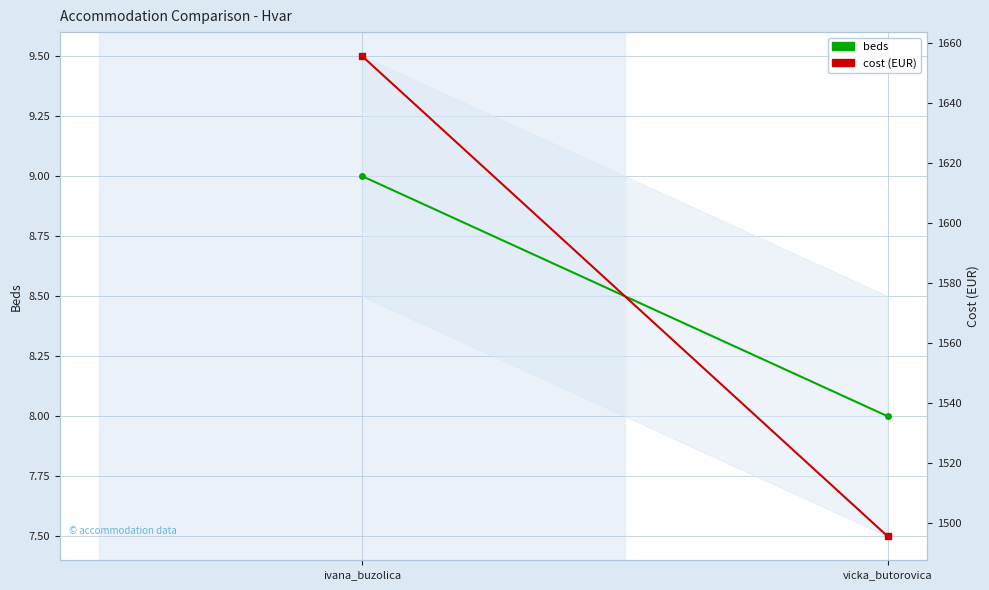

How many series are shown in this chart?

2